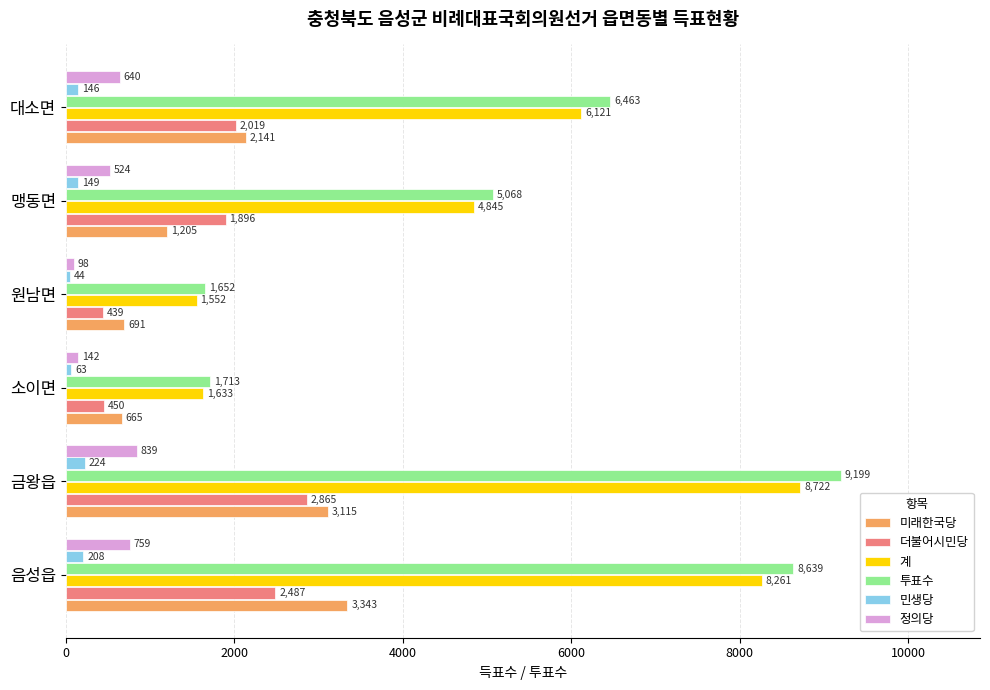

True or false: 미래한국당 has a value of 3343 at 음성읍.

True